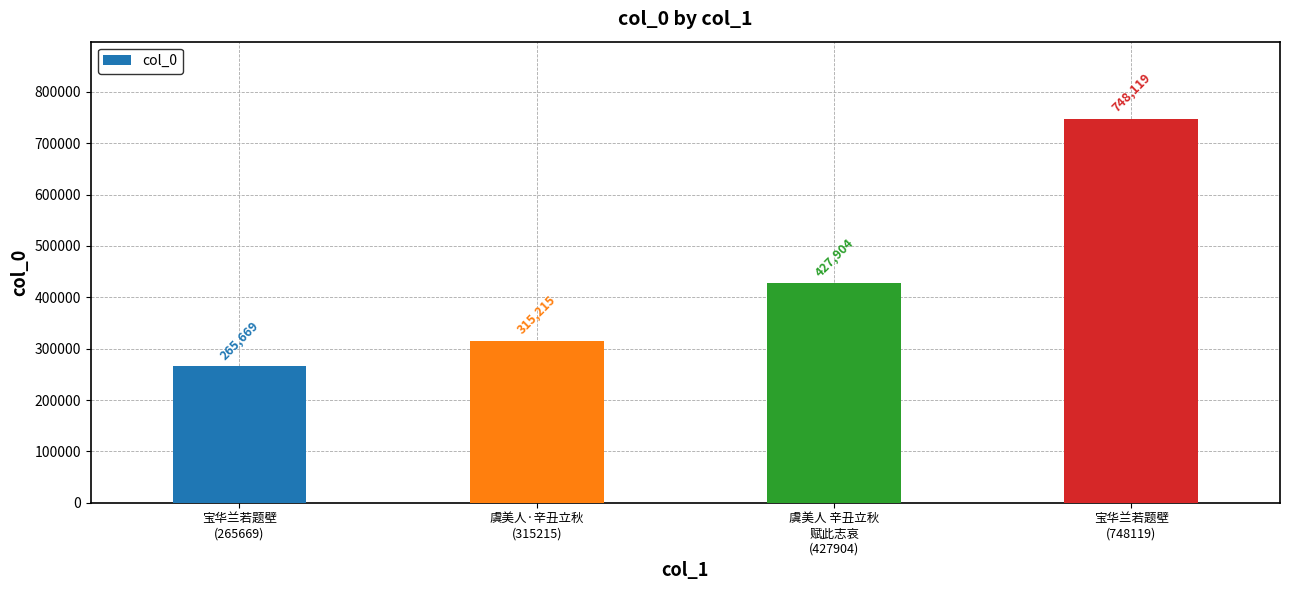

Is it true that the value at 虞美人 辛丑立秋
赋此志哀
(427904) is 427904?

True